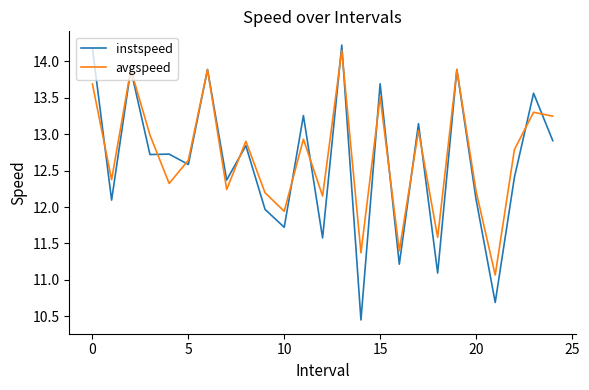

Which series has the widest spread of values?

instspeed